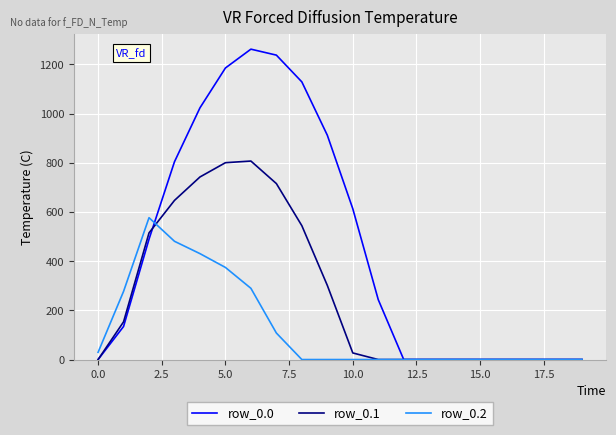

List the series in order of their peak value, highest first.

row_0.0, row_0.1, row_0.2